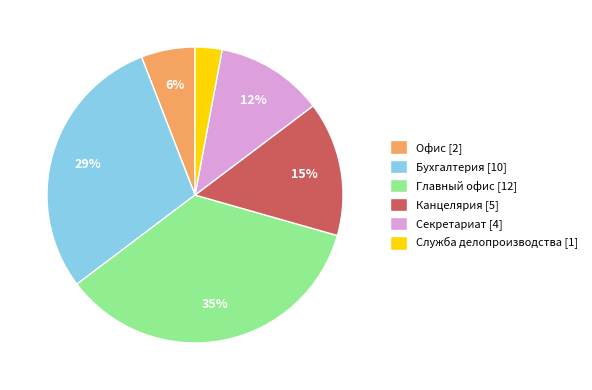

Which slice is the largest?

Главный офис